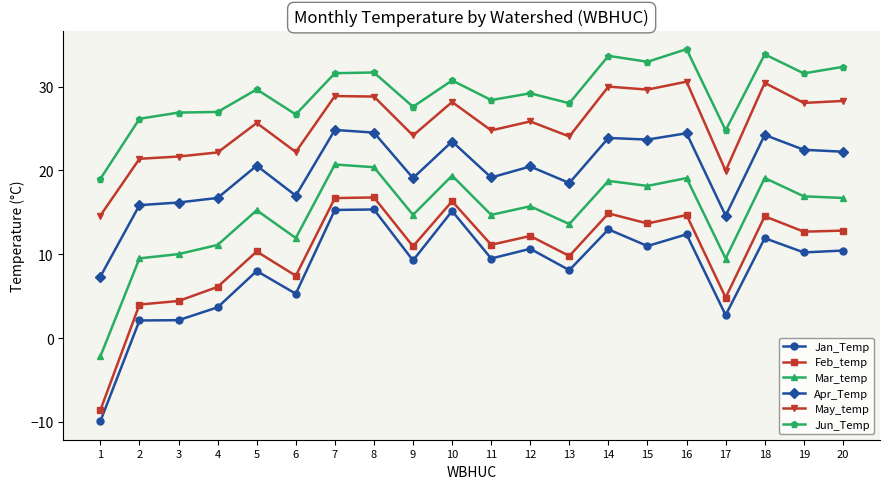

True or false: Feb_temp has more than 1 interior local peaks.

True